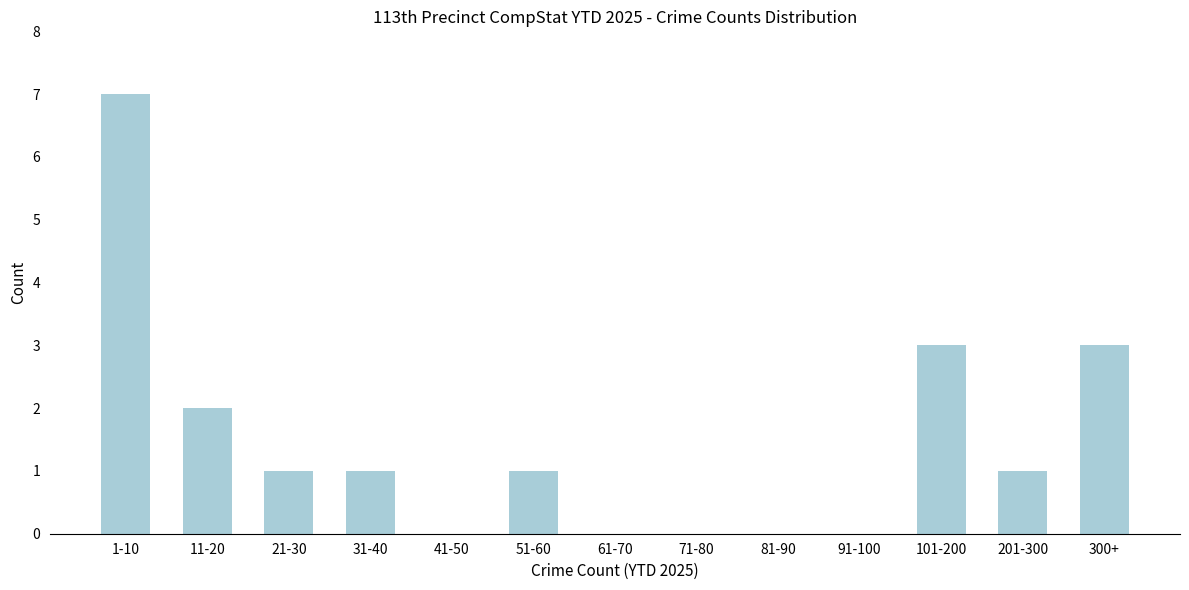

Reading left to right, list all the values displayed in this chart.

1-10=7	11-20=2	21-30=1	31-40=1	41-50=0	51-60=1	61-70=0	71-80=0	81-90=0	91-100=0	101-200=3	201-300=1	300+=3